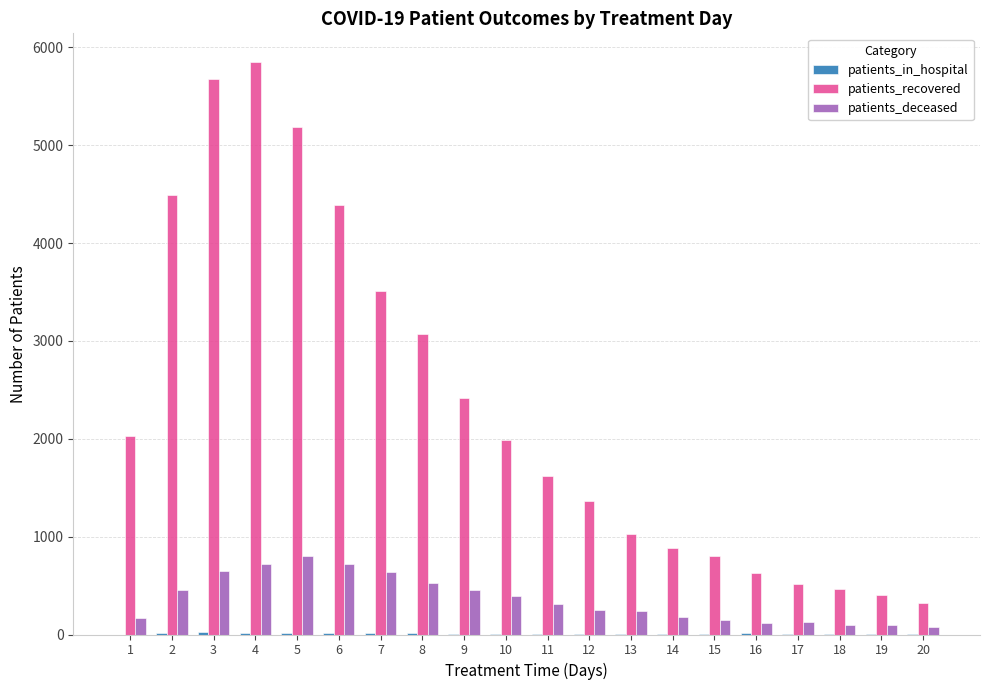

How many data points does each series have?

20